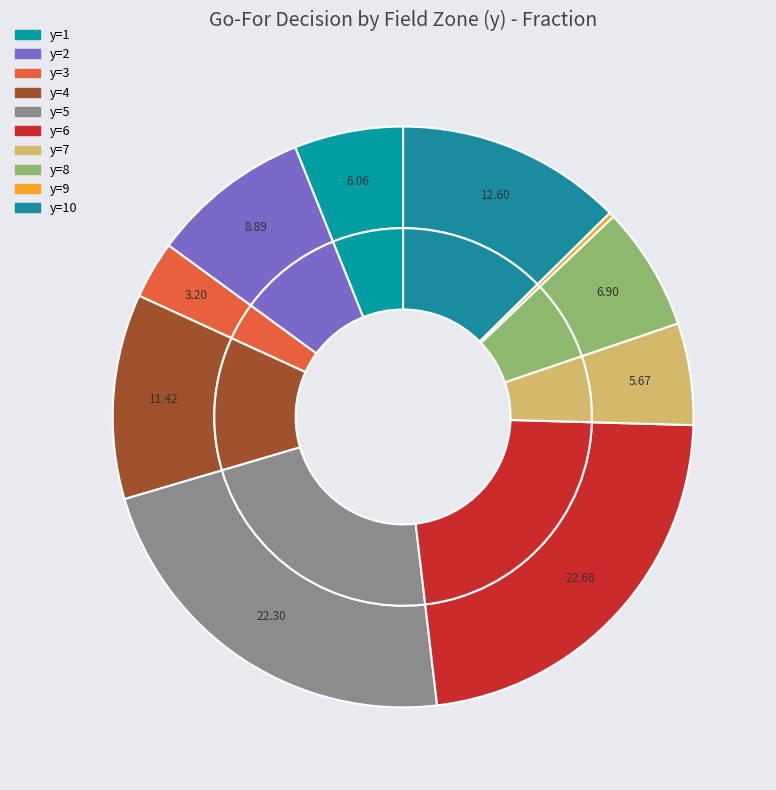

To the nearest percent, what percentage of the pie is y=6?

23%